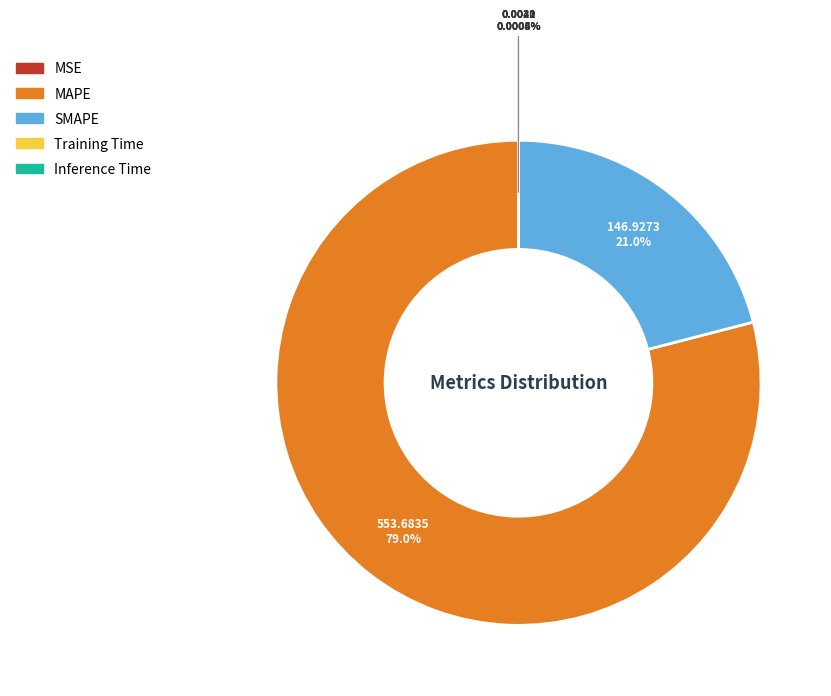

To the nearest percent, what is the difference between the largest and smallest slice percentages?

79%